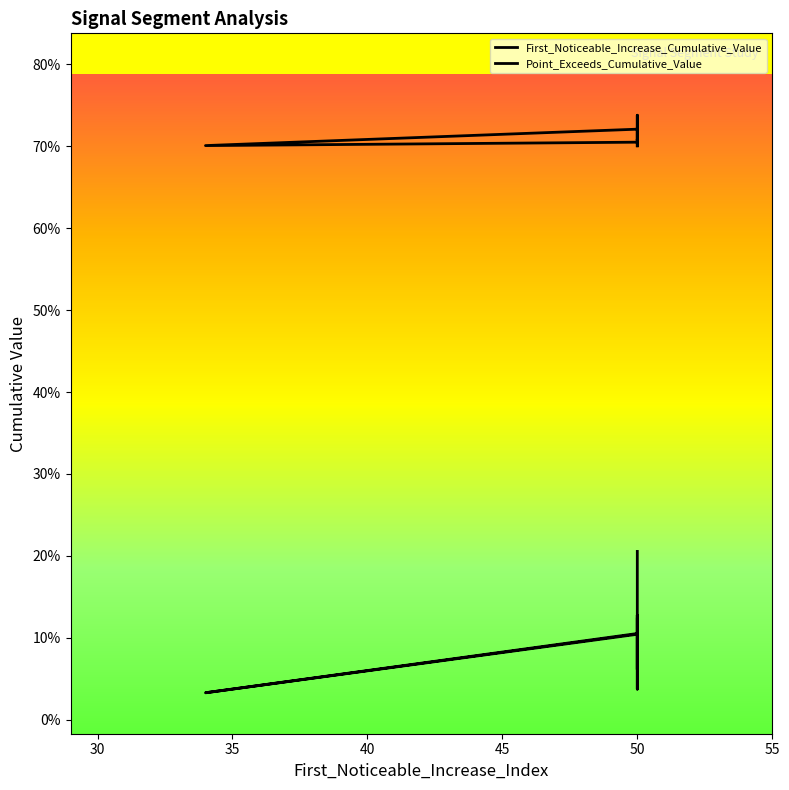

At how many categories does at least one series exceed 0?

9